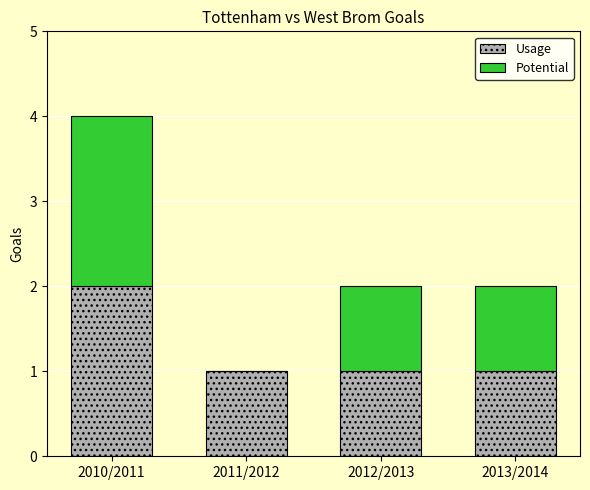

The value of Usage at 2010/2011 is 3. True or false?

False